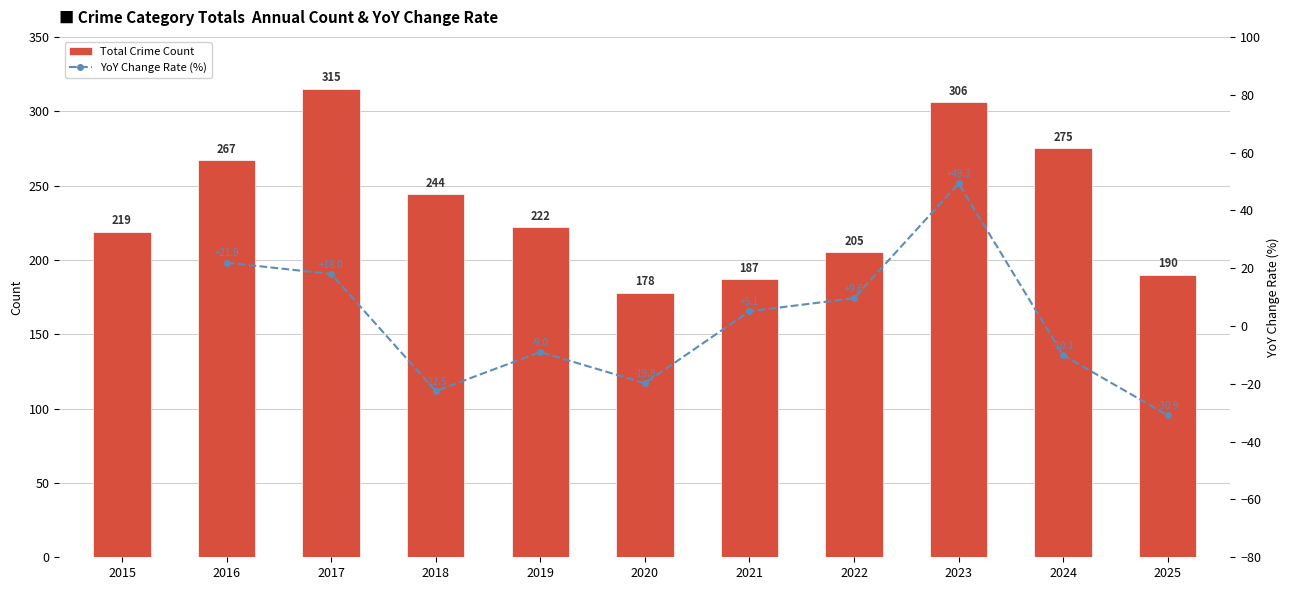

Between 2015 and 2021, which is larger?

2015